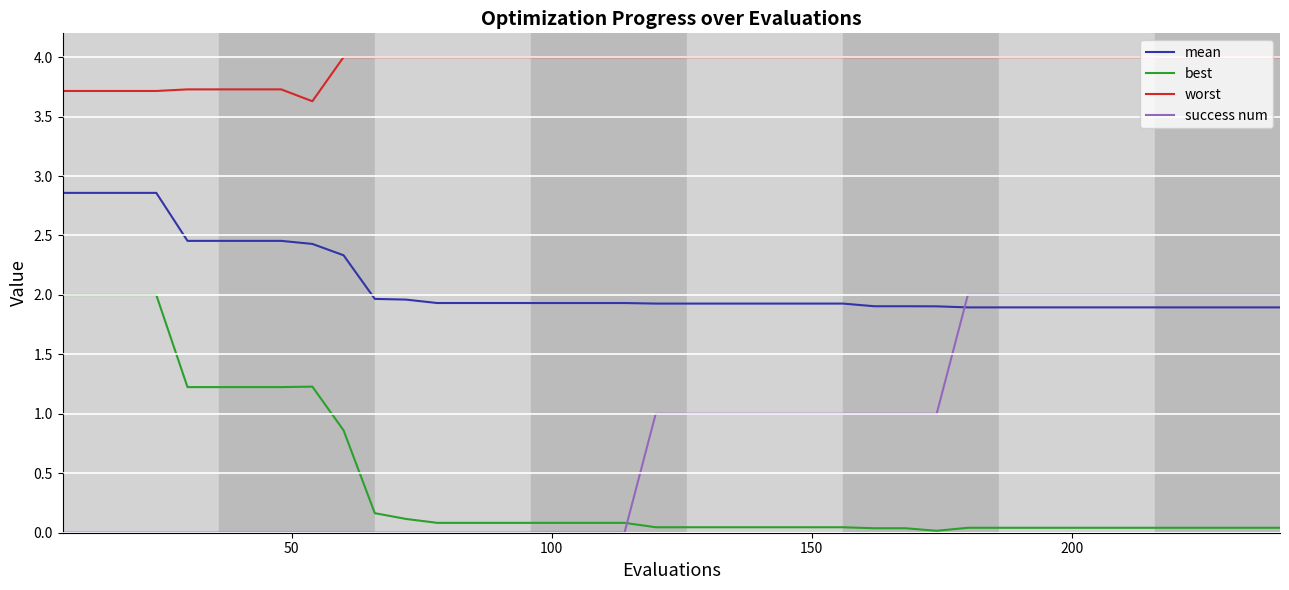

True or false: mean and worst cross at least once.

False